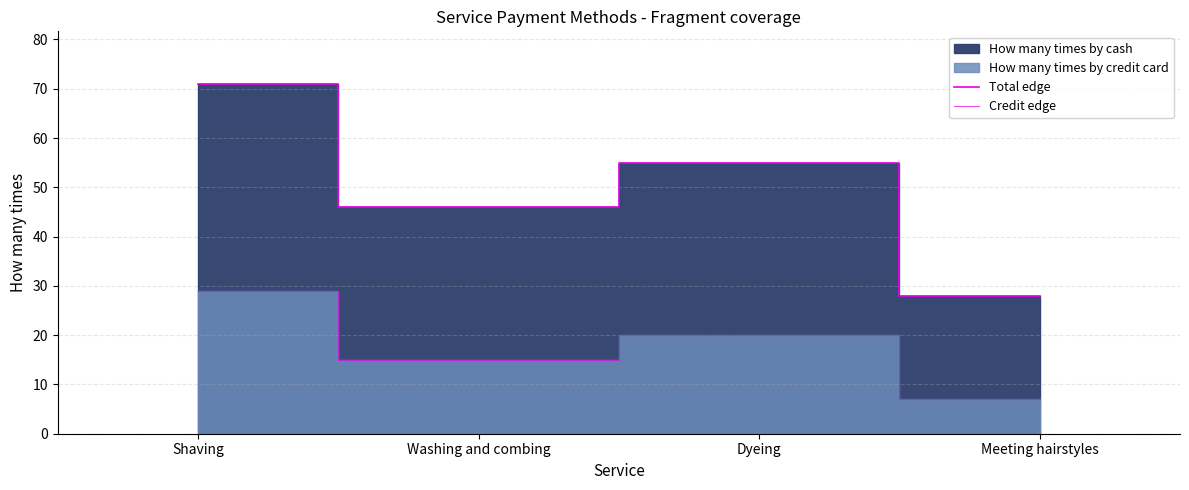

The value of Total edge at Meeting hairstyles is 28. True or false?

True